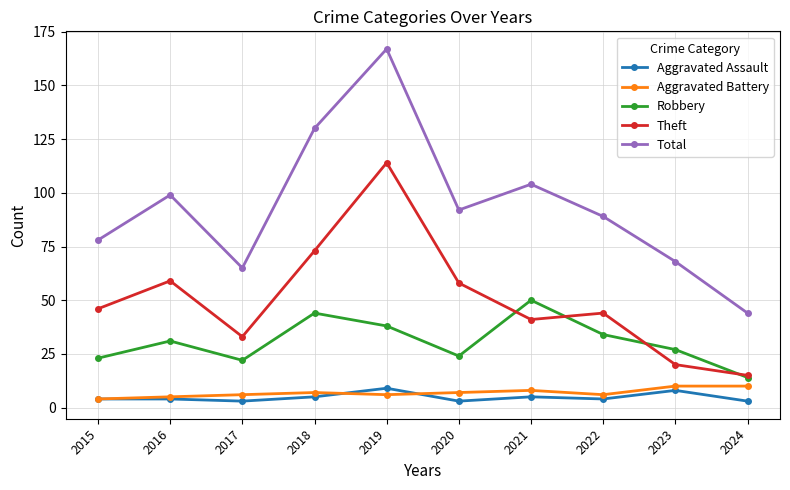

What is the difference between the second highest and second lowest values in the Theft series?

53